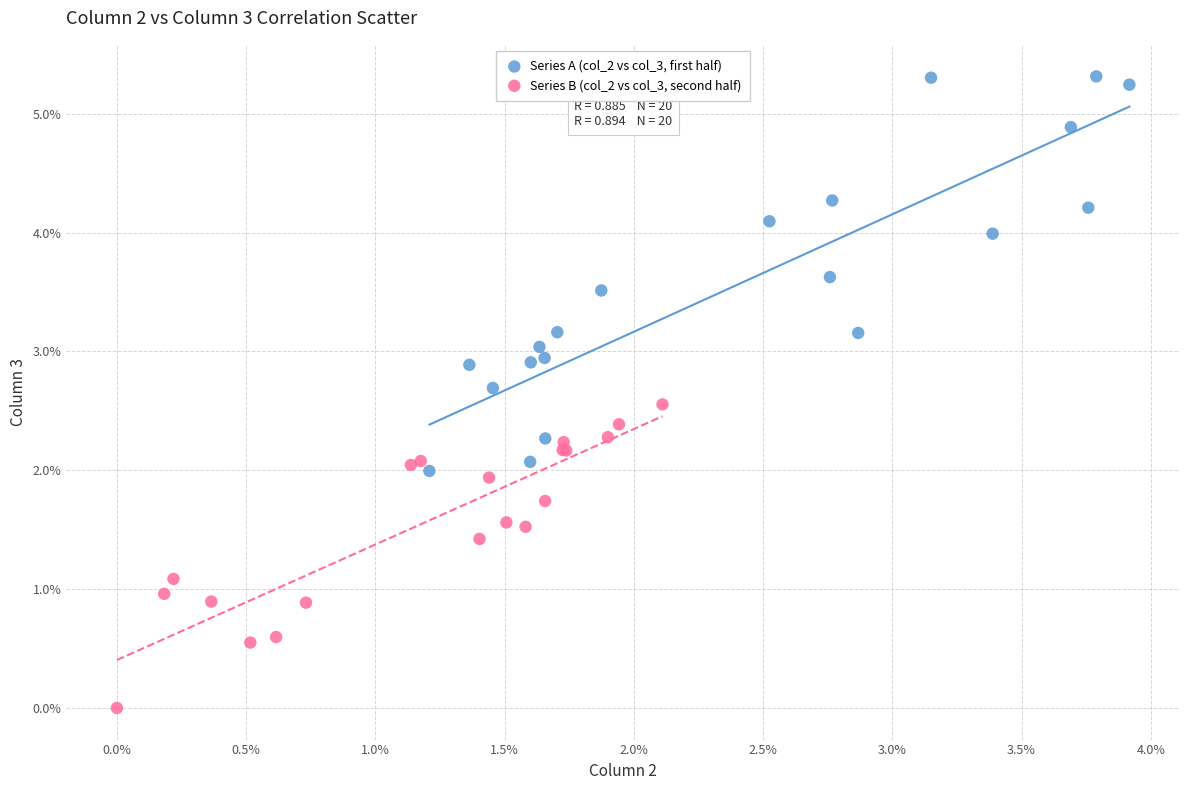

What are all the series names shown in the legend?

Series A (col_2 vs col_3, first half), Series B (col_2 vs col_3, second half)